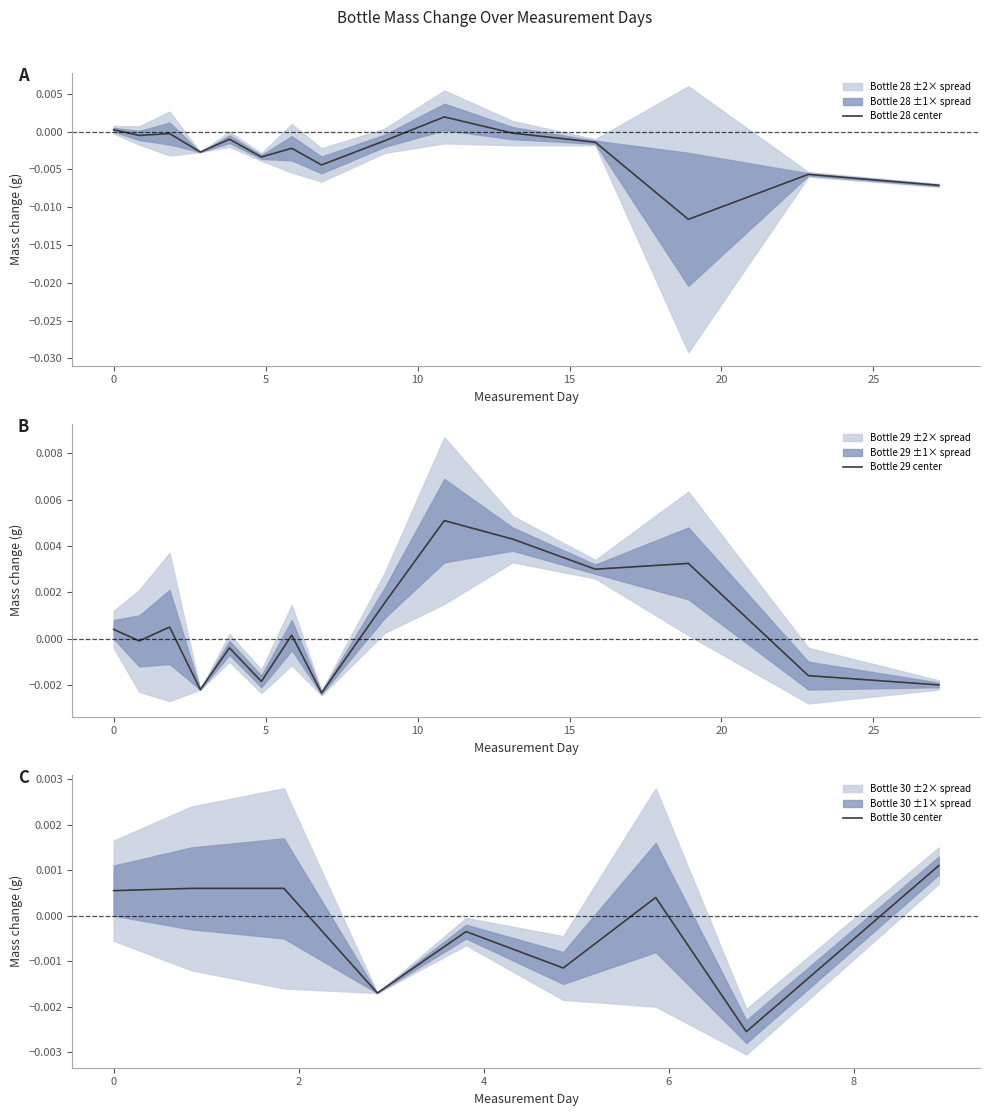

True or false: Bottle 28 center has a value of -0.0 at 0.

True